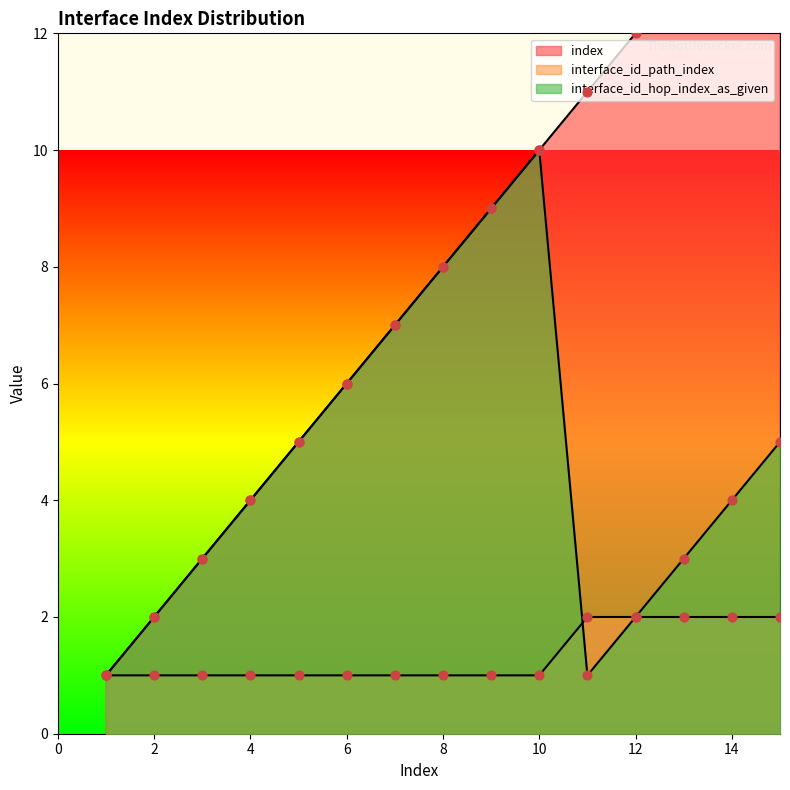

Which series has the largest Y range (max minus min)?

index